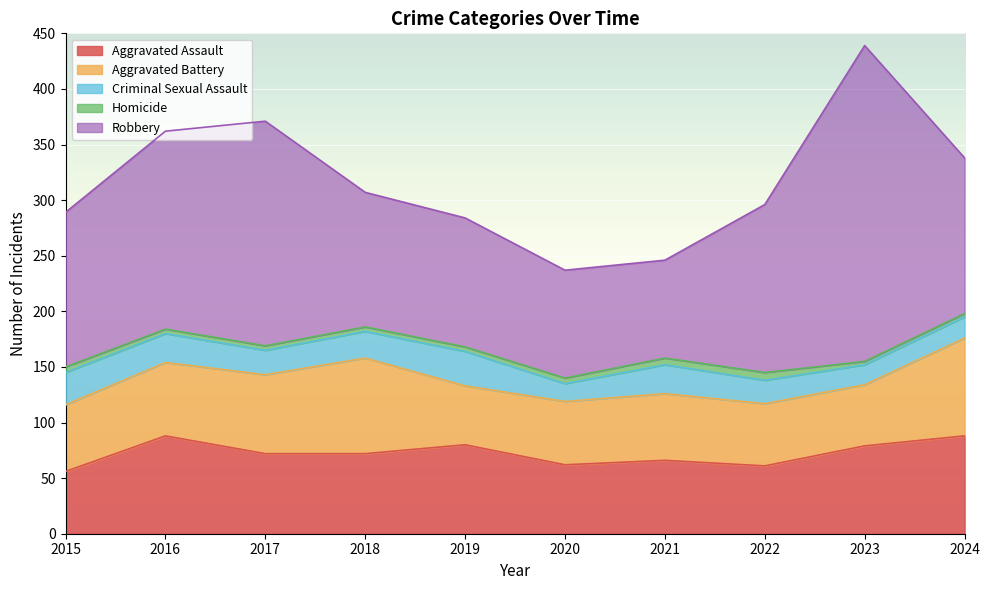

What is the minimum value shown in the chart?

3